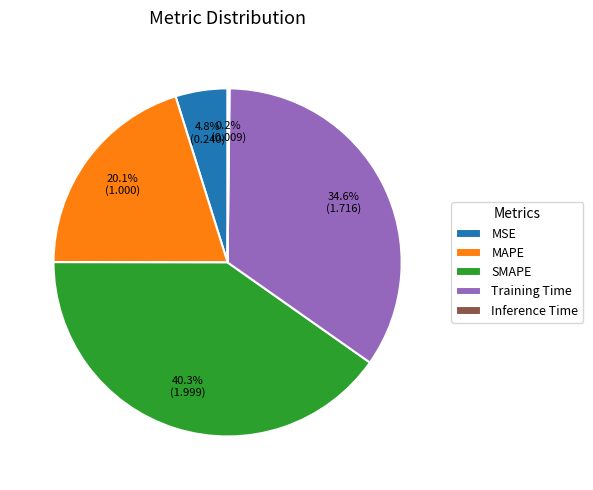

Which has a higher value, Training Time or MSE?

Training Time